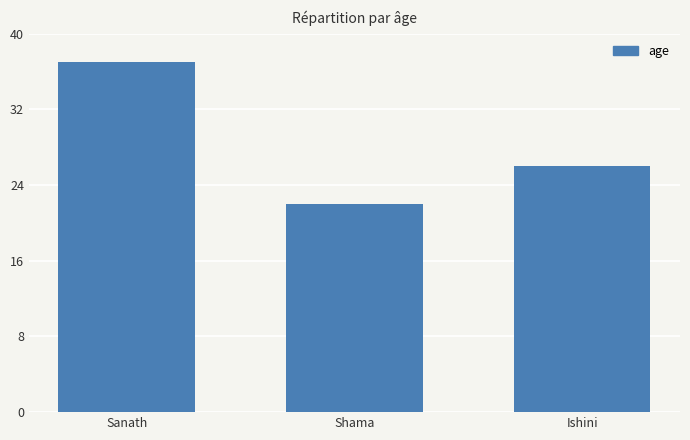

Which category has the highest value across all series?

Sanath